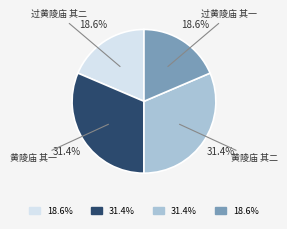

Does 黄陵庙 其二 represent more than half of the total?

No